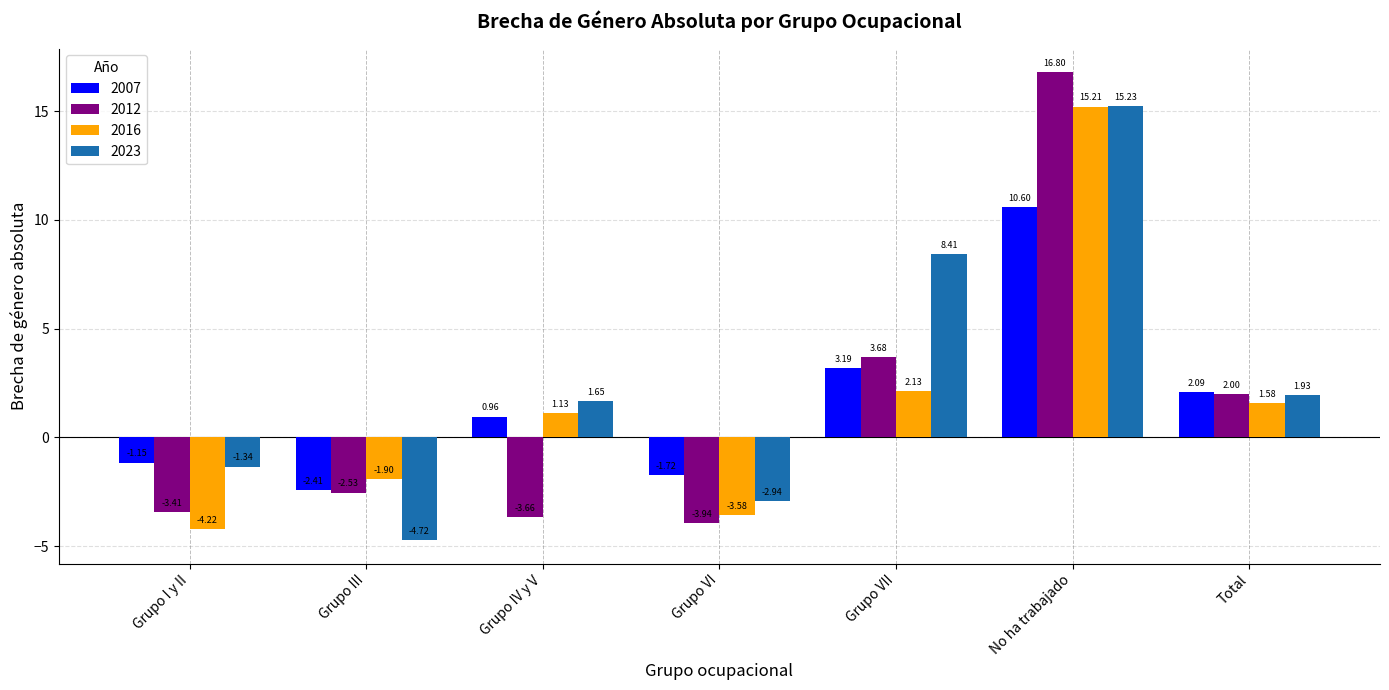

At which label is 2016 closest to 5?

Grupo VII